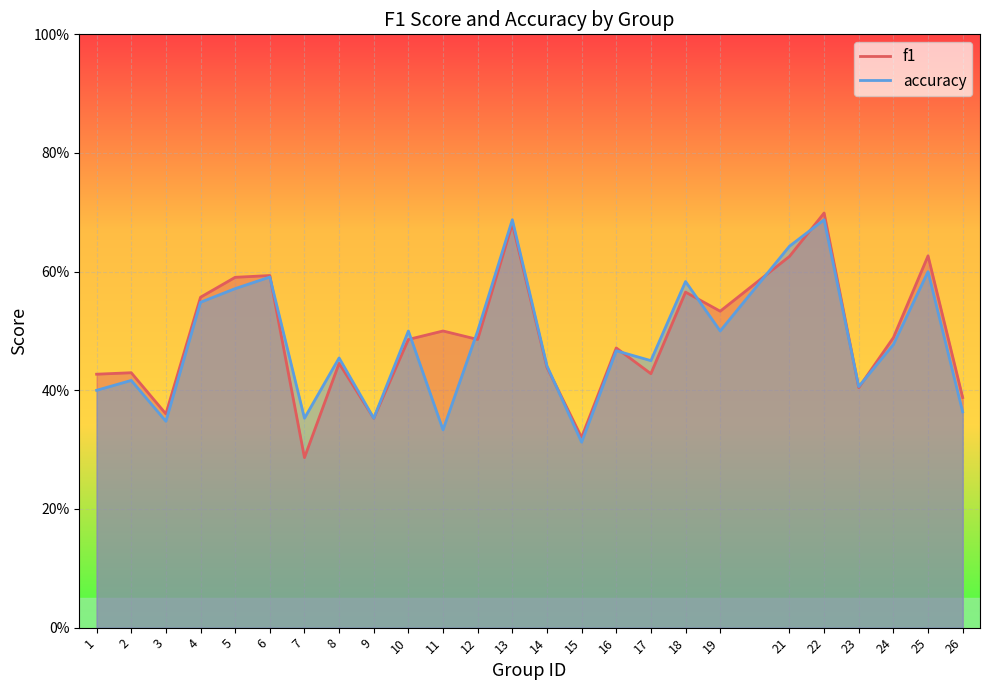

In f1, how many points are lower than both neighbors (excluding endpoints)?

8